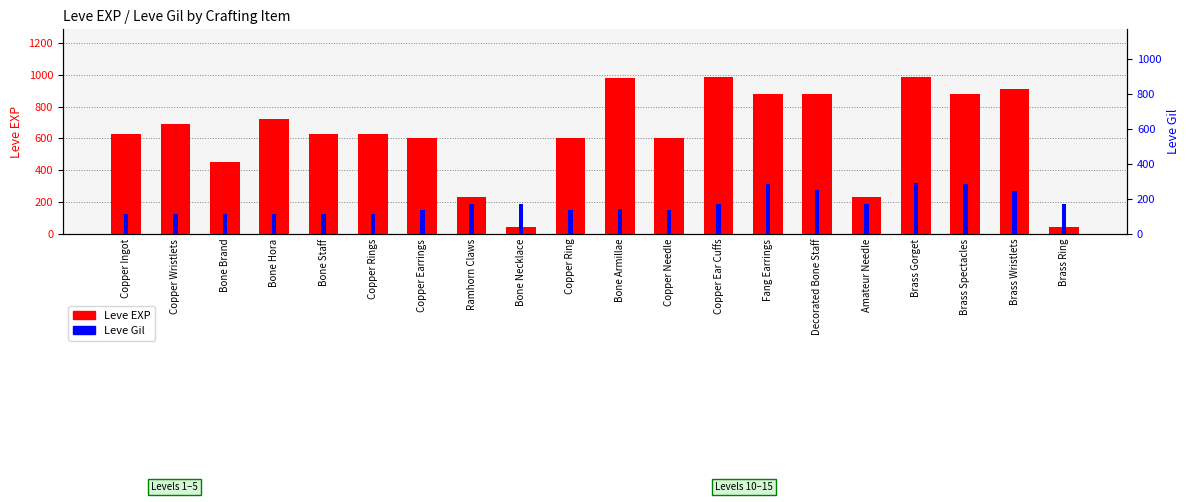

How many data points in Leve Gil are less than 168?

10